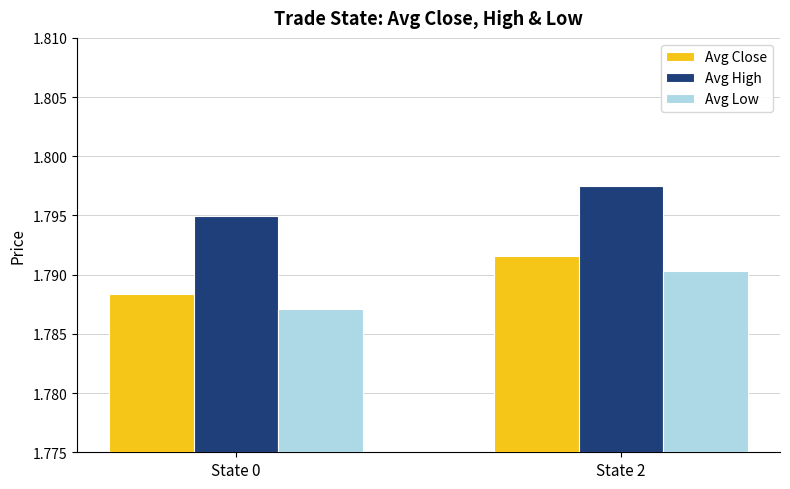

At which label does Avg Close reach its minimum?

State 0